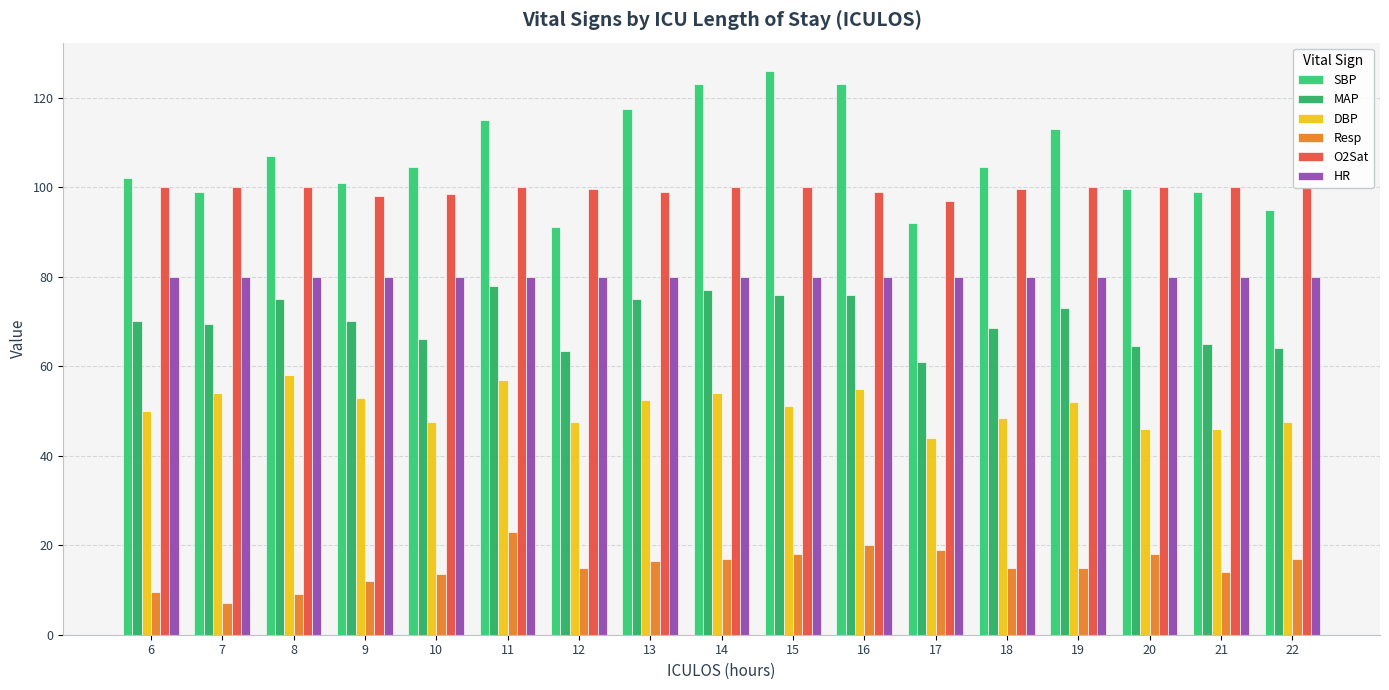

How many bars are there in total?

102